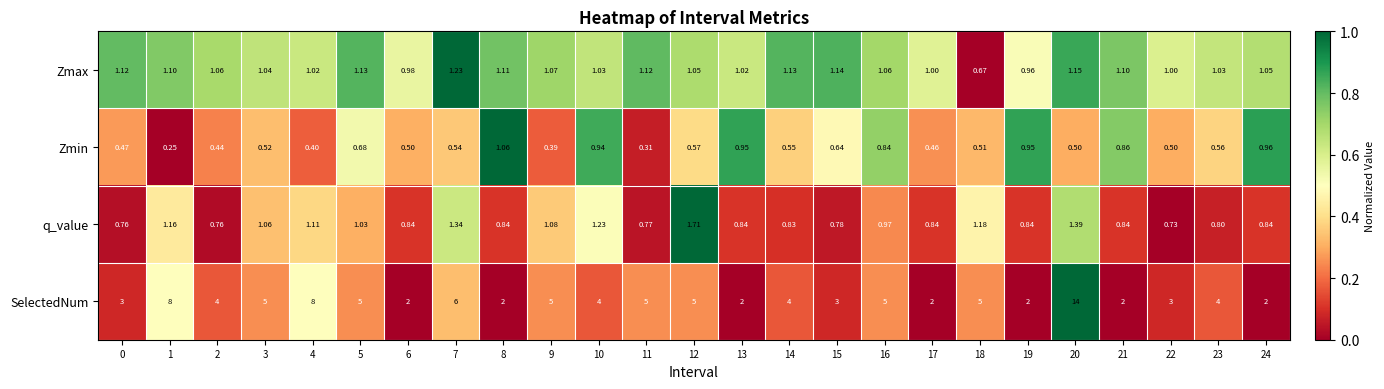

Rank the series by their maximum value, from highest to lowest.

SelectedNum, q_value, Zmax, Zmin